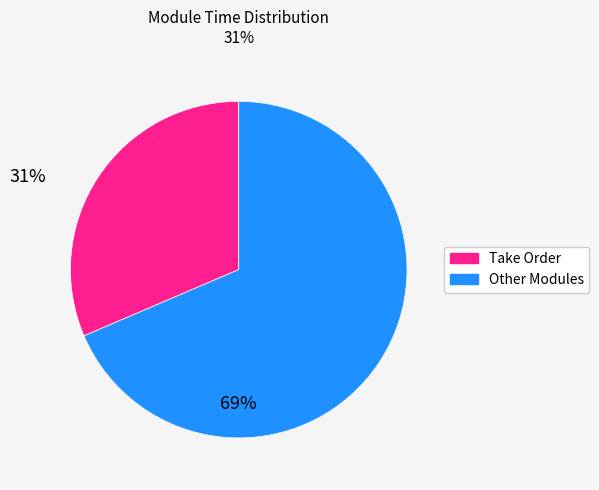

Does any single category account for the majority?

Yes